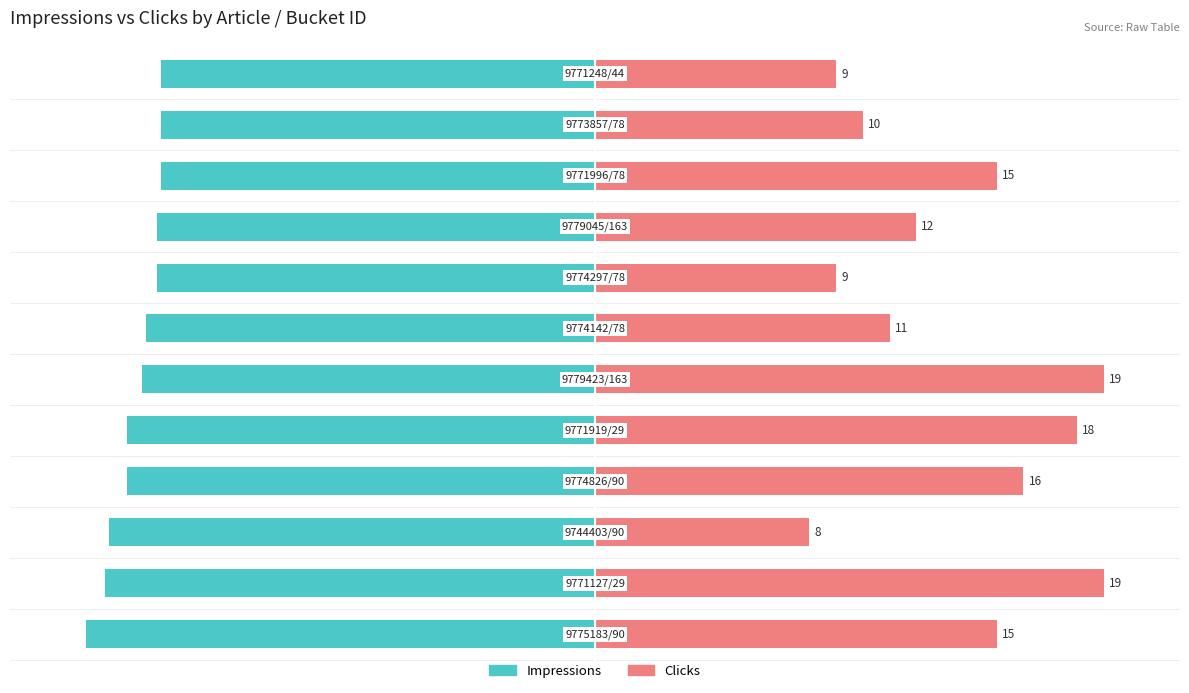

List the labels in order of Impressions value, largest first.

9, 10, 11, 7, 8, 6, 5, 3, 4, 2, 1, 0